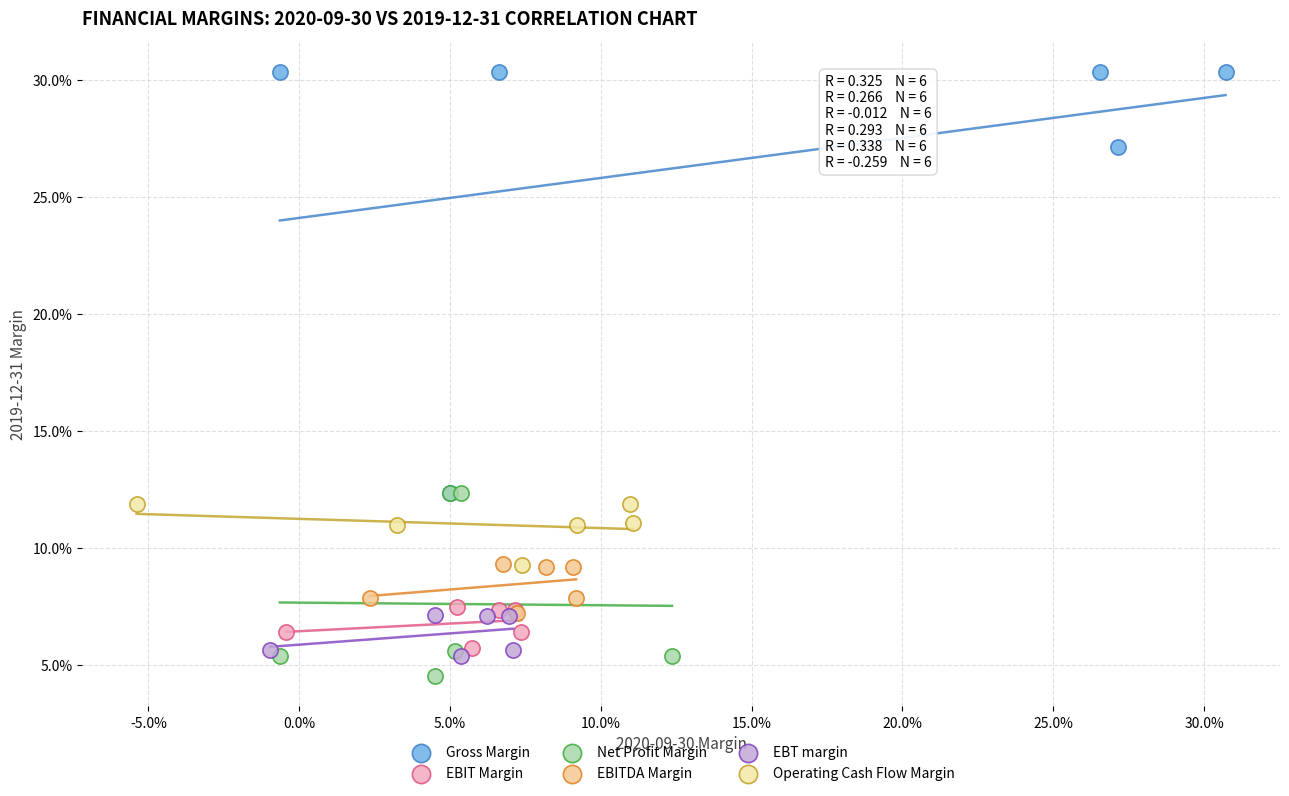

What are all the series names shown in the legend?

Gross Margin, EBIT Margin, Net Profit Margin, EBITDA Margin, EBT margin, Operating Cash Flow Margin